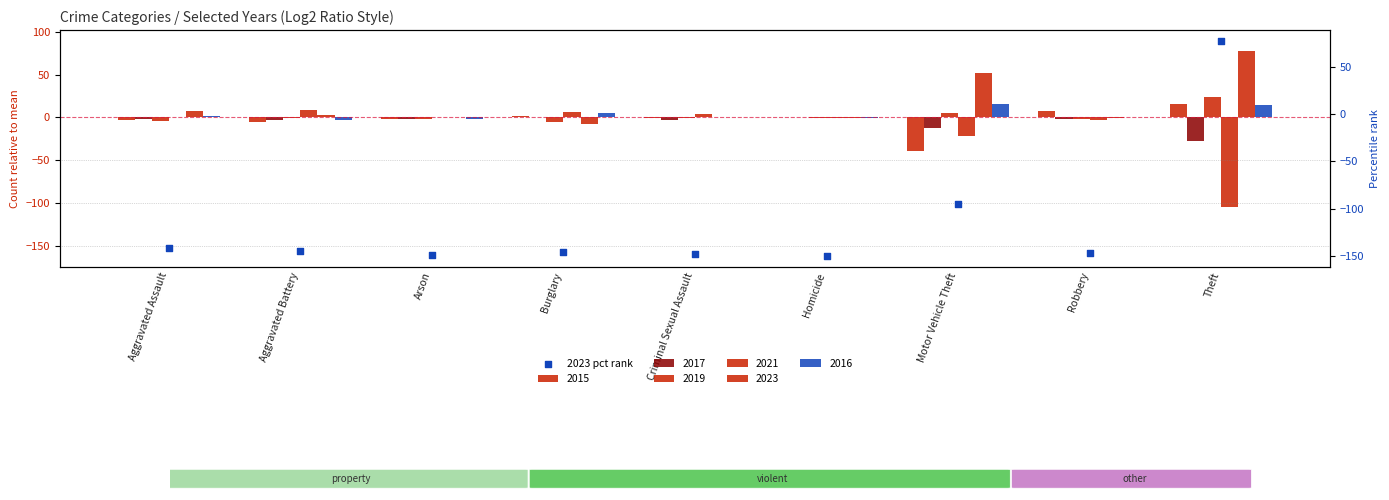

Between Criminal Sexual Assault and Homicide, which is larger?

Criminal Sexual Assault